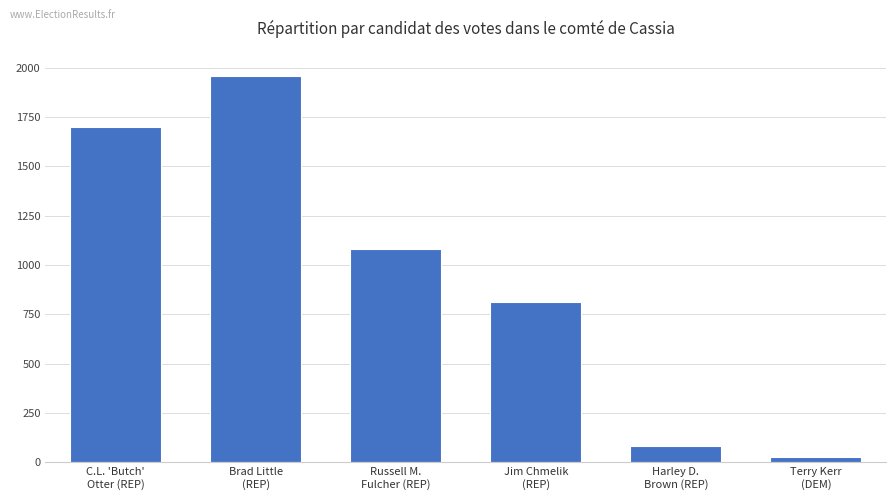

What is the smallest value displayed?

26